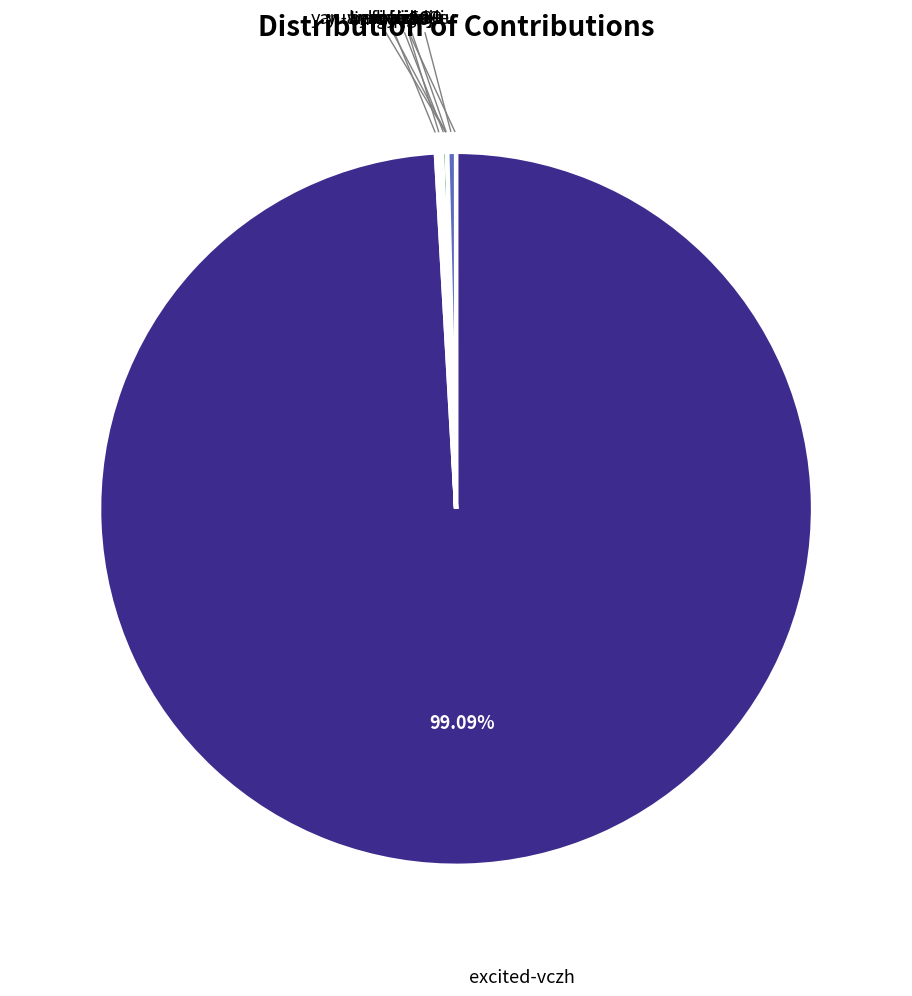

To the nearest percent, what is the difference between the largest and smallest slice percentages?

99%